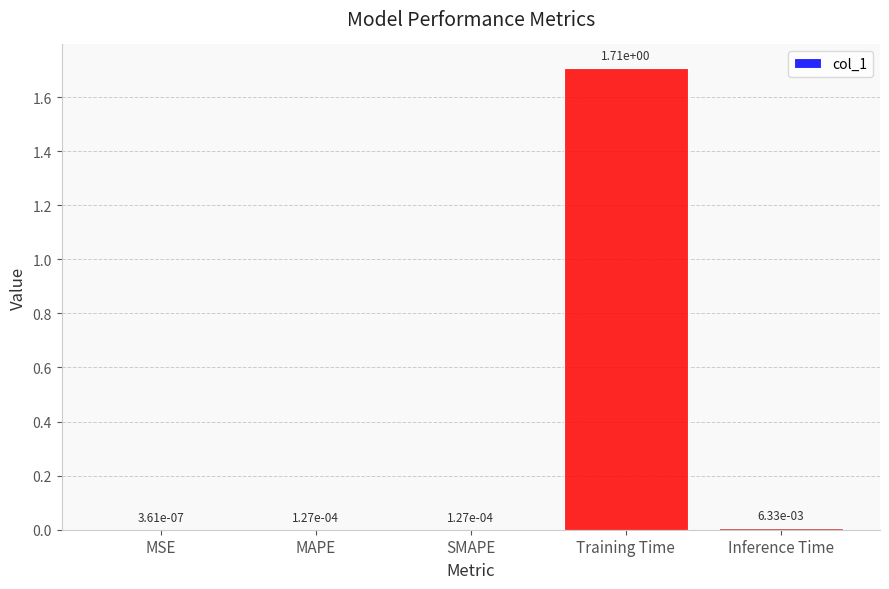

Count the number of data series in this chart.

1